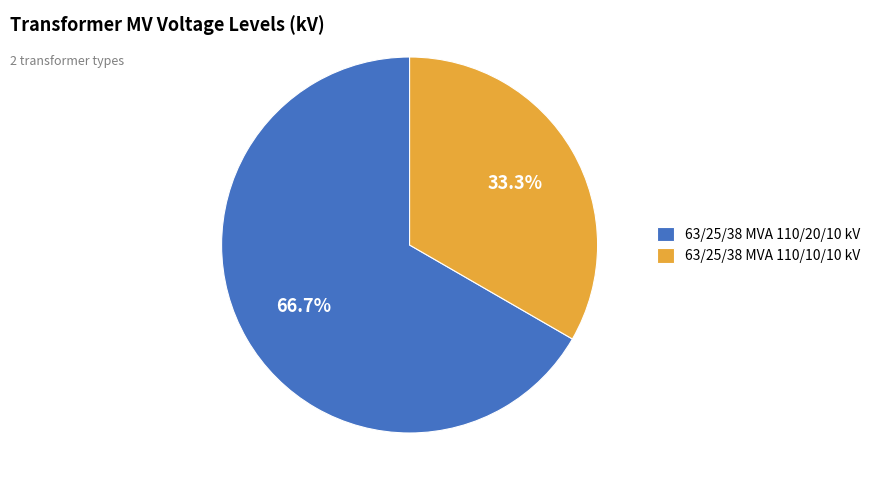

How many slices are in this pie chart?

2